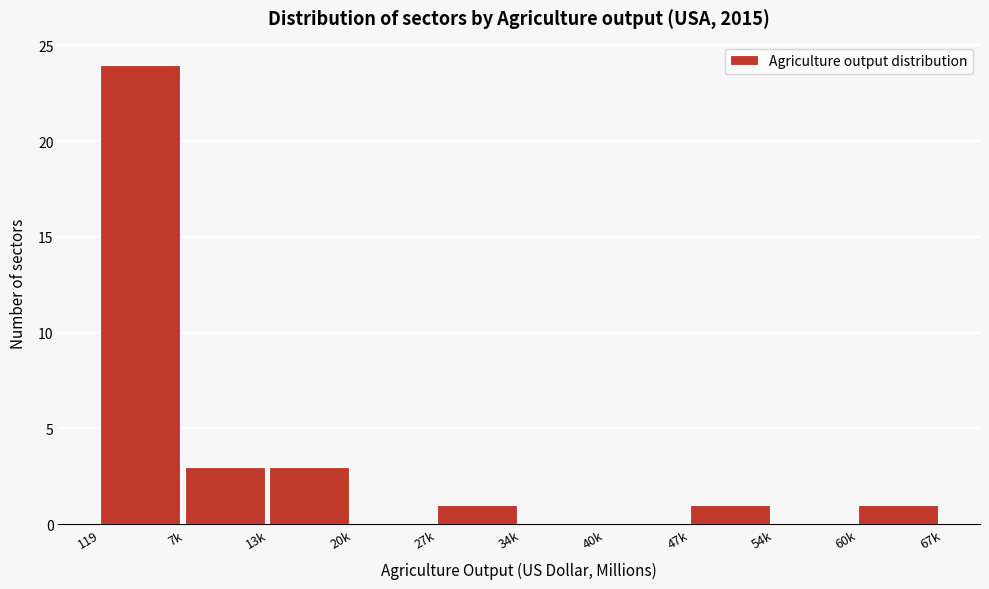

Reading right to left, transcribe all the data shown in this chart.

60k=1	54k=0	47k=1	40k=0	34k=0	27k=1	20k=0	13k=3	7k=3	119=24